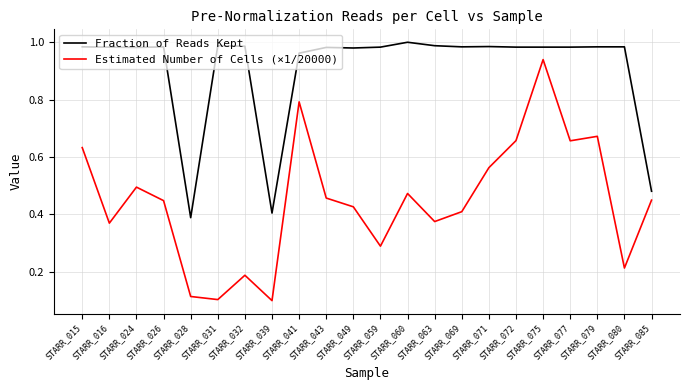

List the series in order of their peak value, highest first.

Fraction of Reads Kept, Estimated Number of Cells (×1/20000)